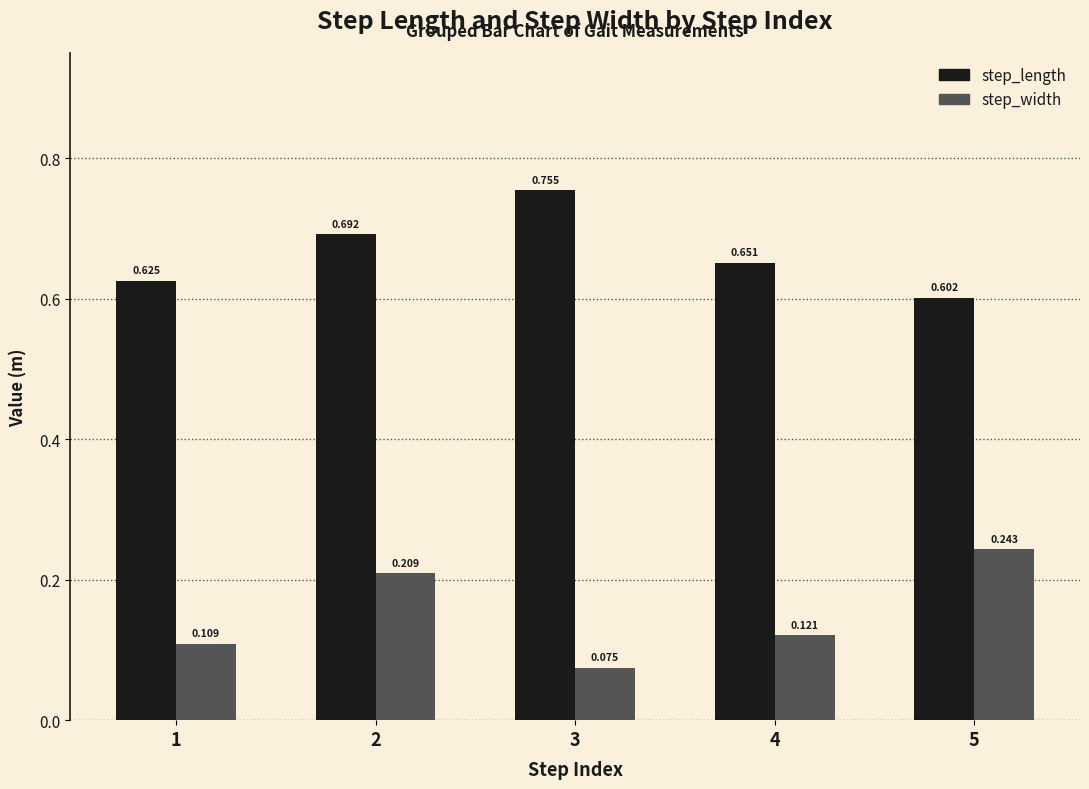

At how many categories does at least one series exceed 0?

5